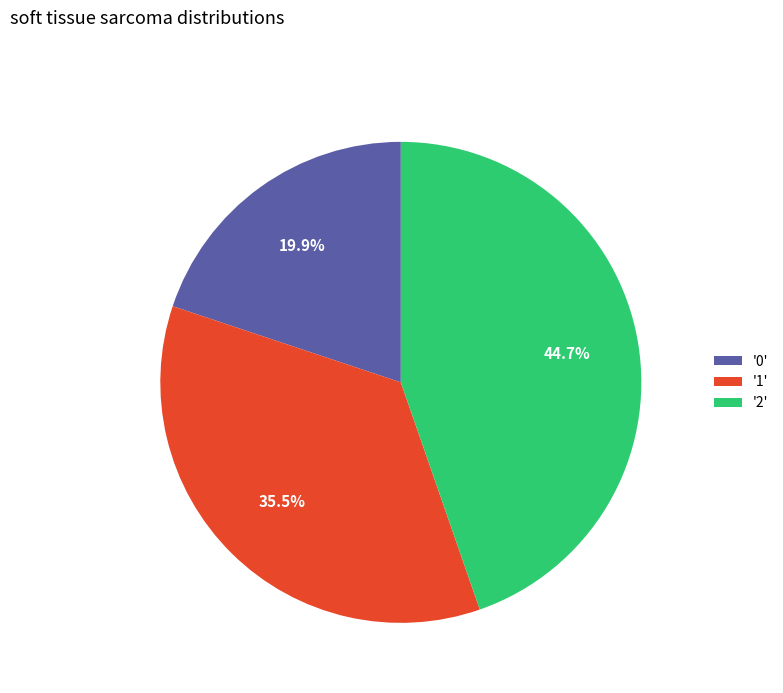

Is there a majority slice in this chart?

No